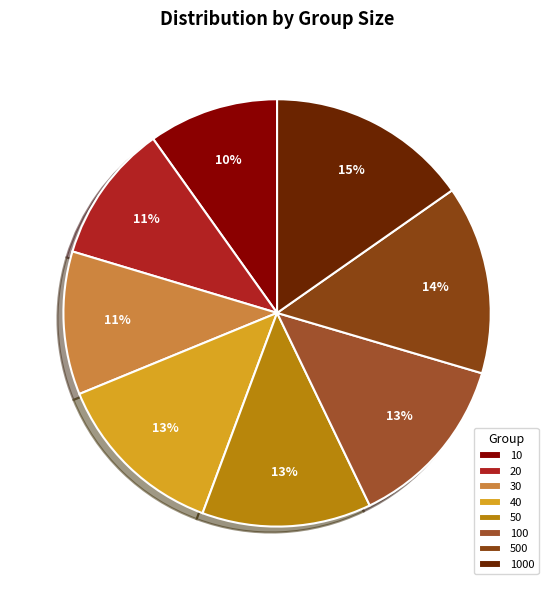

To the nearest percent, what percentage of the pie is 50?

13%